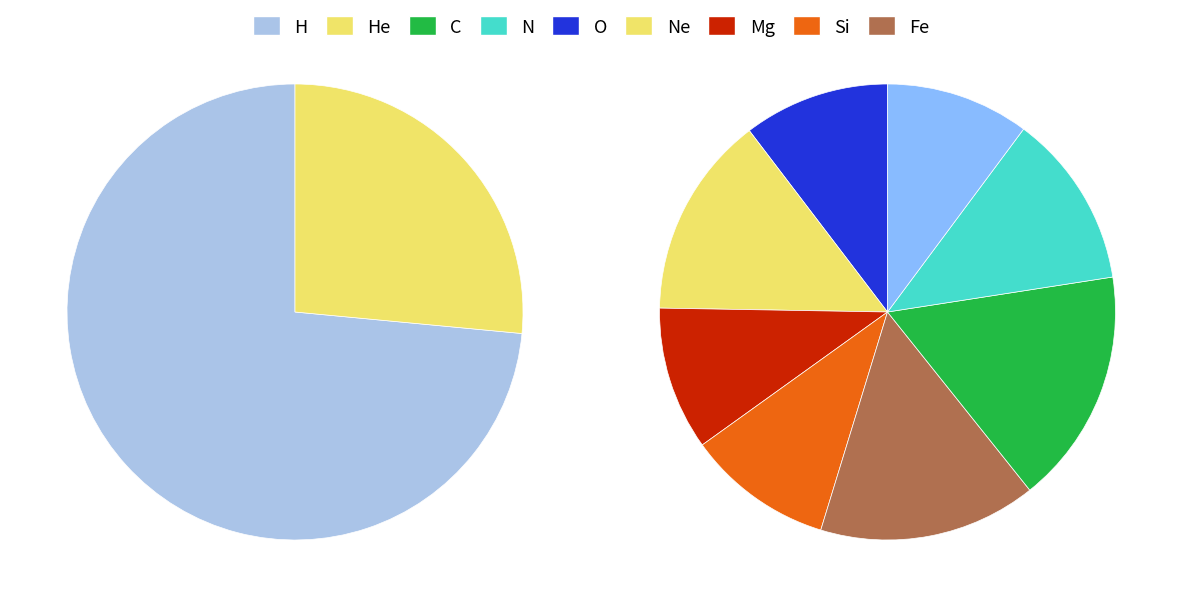

True or false: 6 accounts for 1% of the total.

False